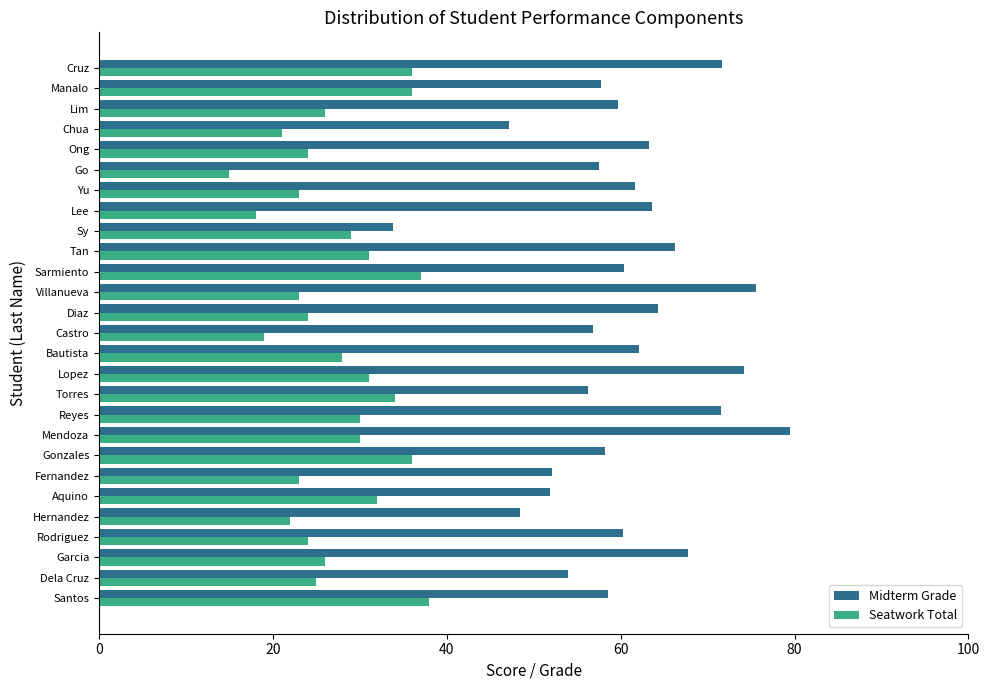

Which series has the widest spread of values?

Midterm Grade